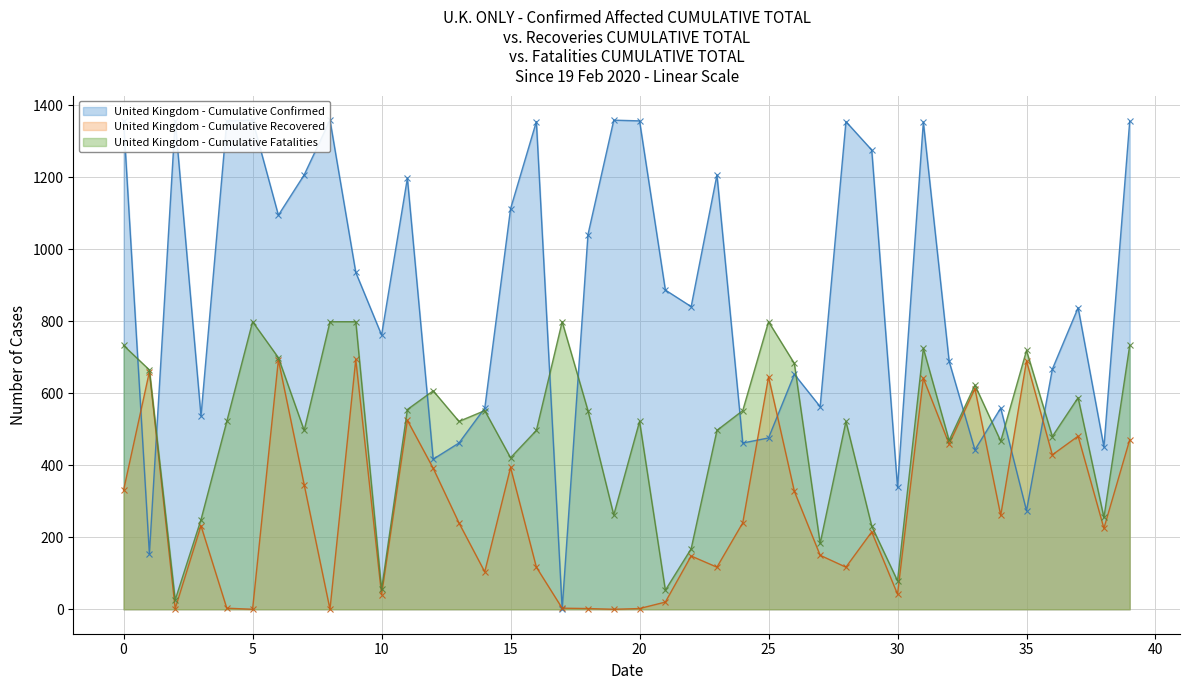

True or false: United Kingdom - Cumulative Fatalities has a value of 719 at 35.

True